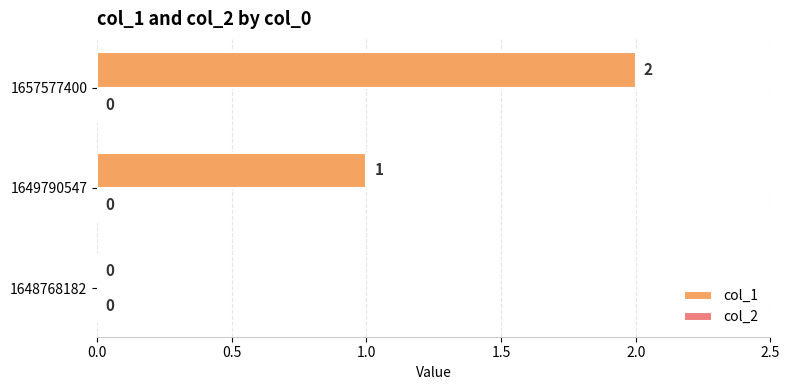

At which label is the value closest to 1?

1649790547